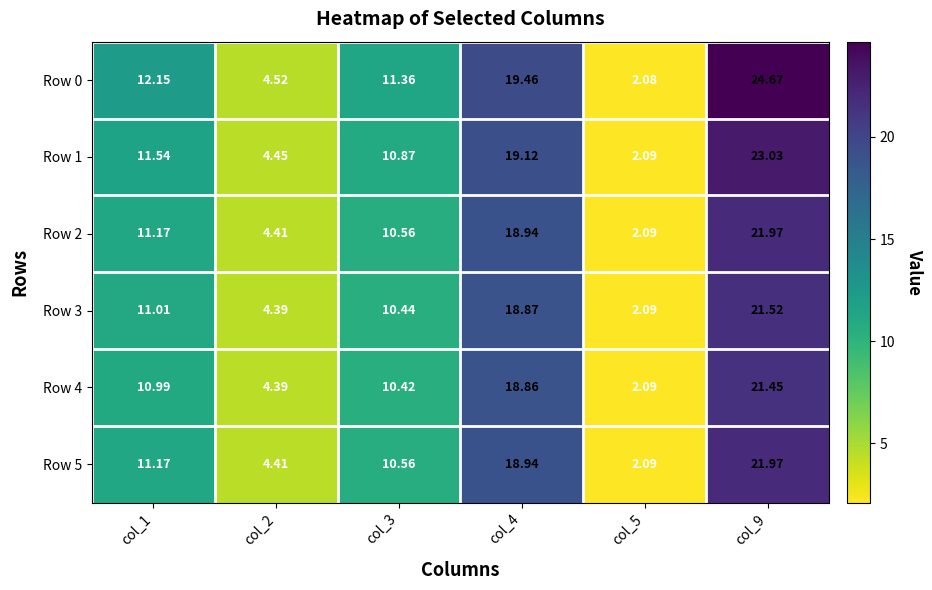

Is the value of Row 2 at col_5 greater than the value of Row 1 at col_4?

No